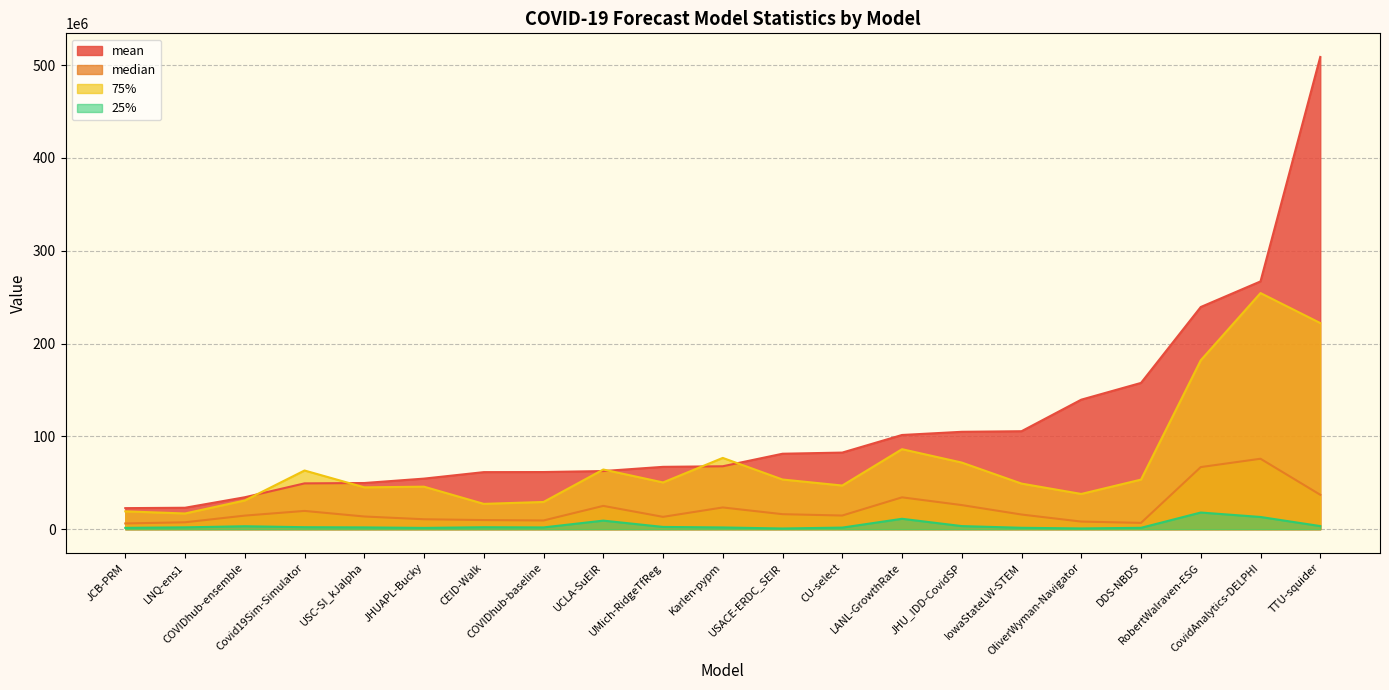

What are all the series names shown in the legend?

mean, median, 75%, 25%